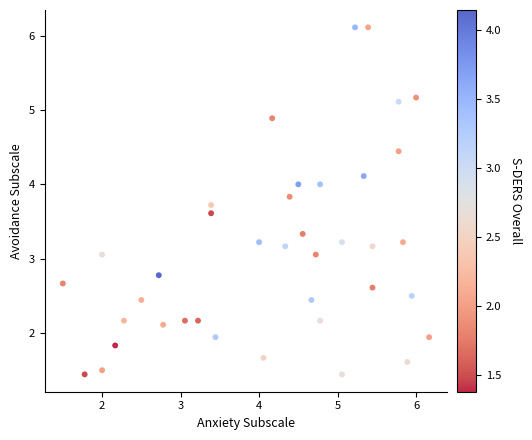

What is the range of Y values (max minus min)?

4.7